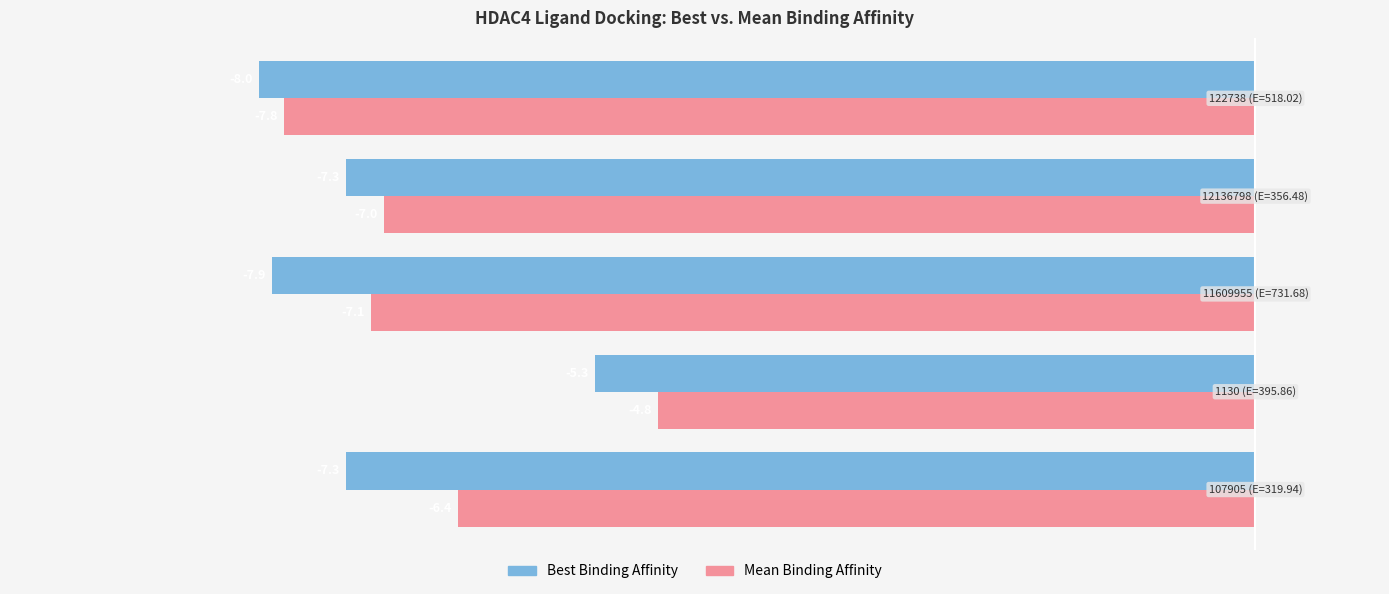

What is the lowest value of the Mean Binding Affinity series?

-7.8